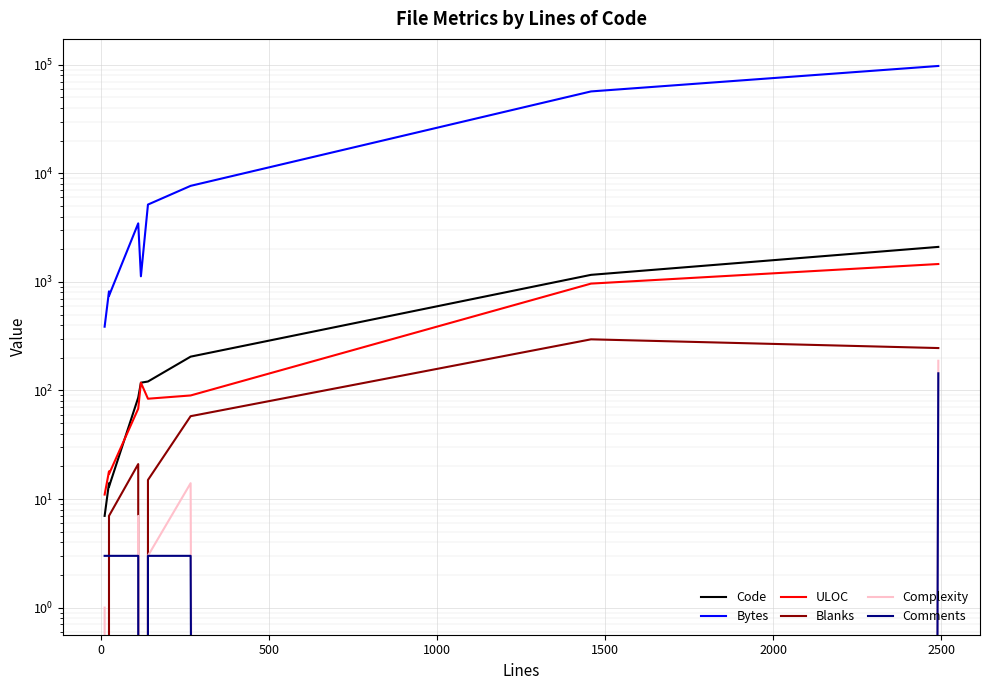

How many values in the Blanks series are below 15?

4